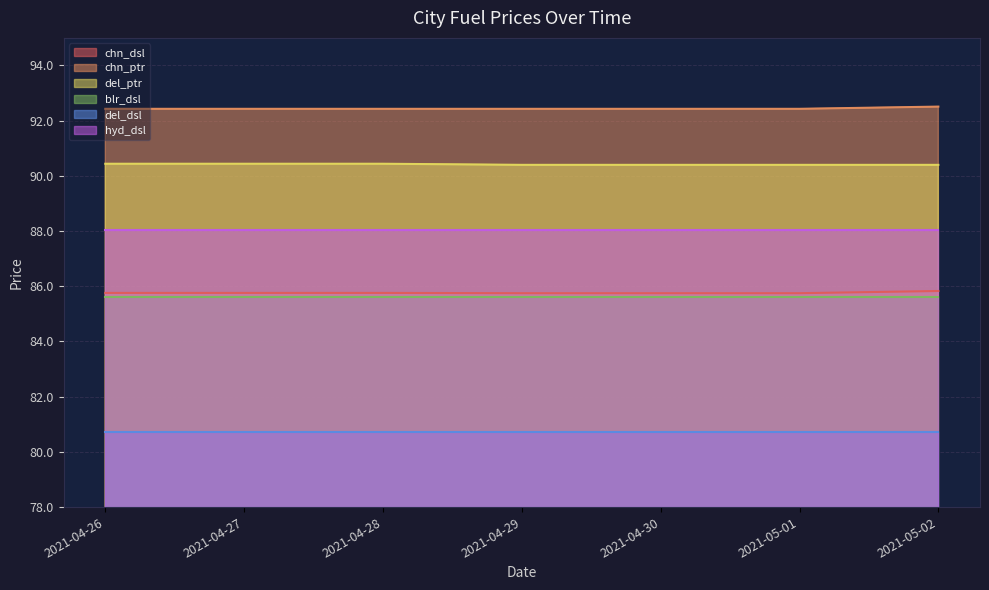

True or false: chn_ptr and chn_dsl intersect in this chart.

False